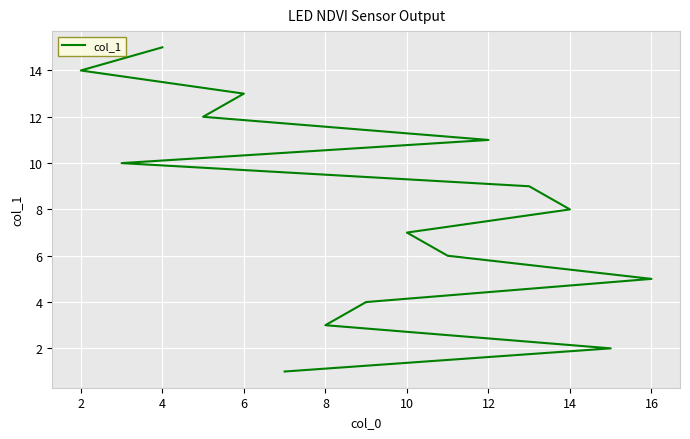

How many data points are less than 8?

7